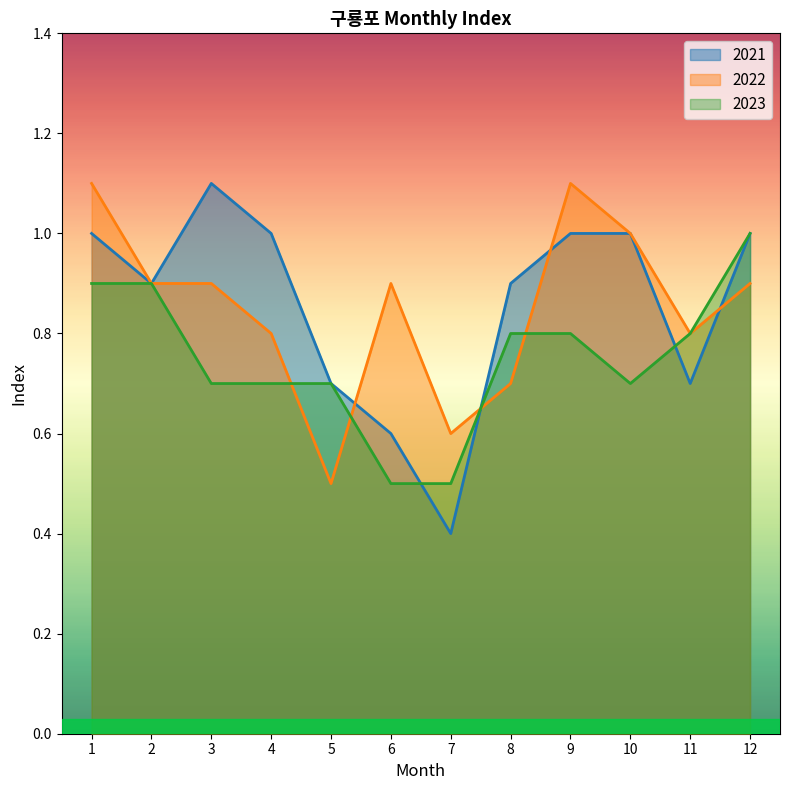

What is the difference between the maximum and minimum values in the 2022 series?

0.6